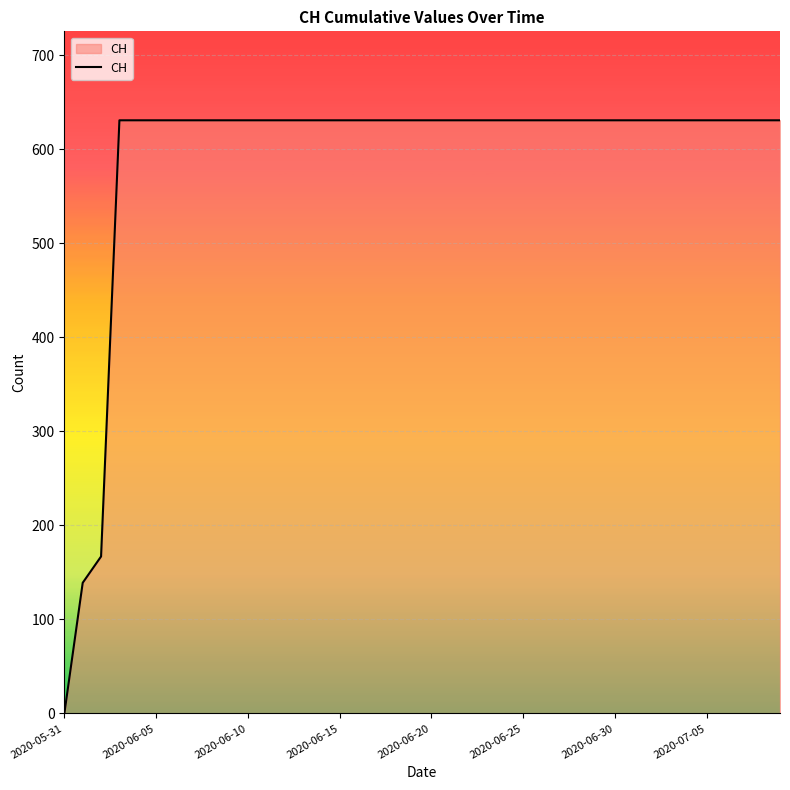

What is the greatest value displayed?

631